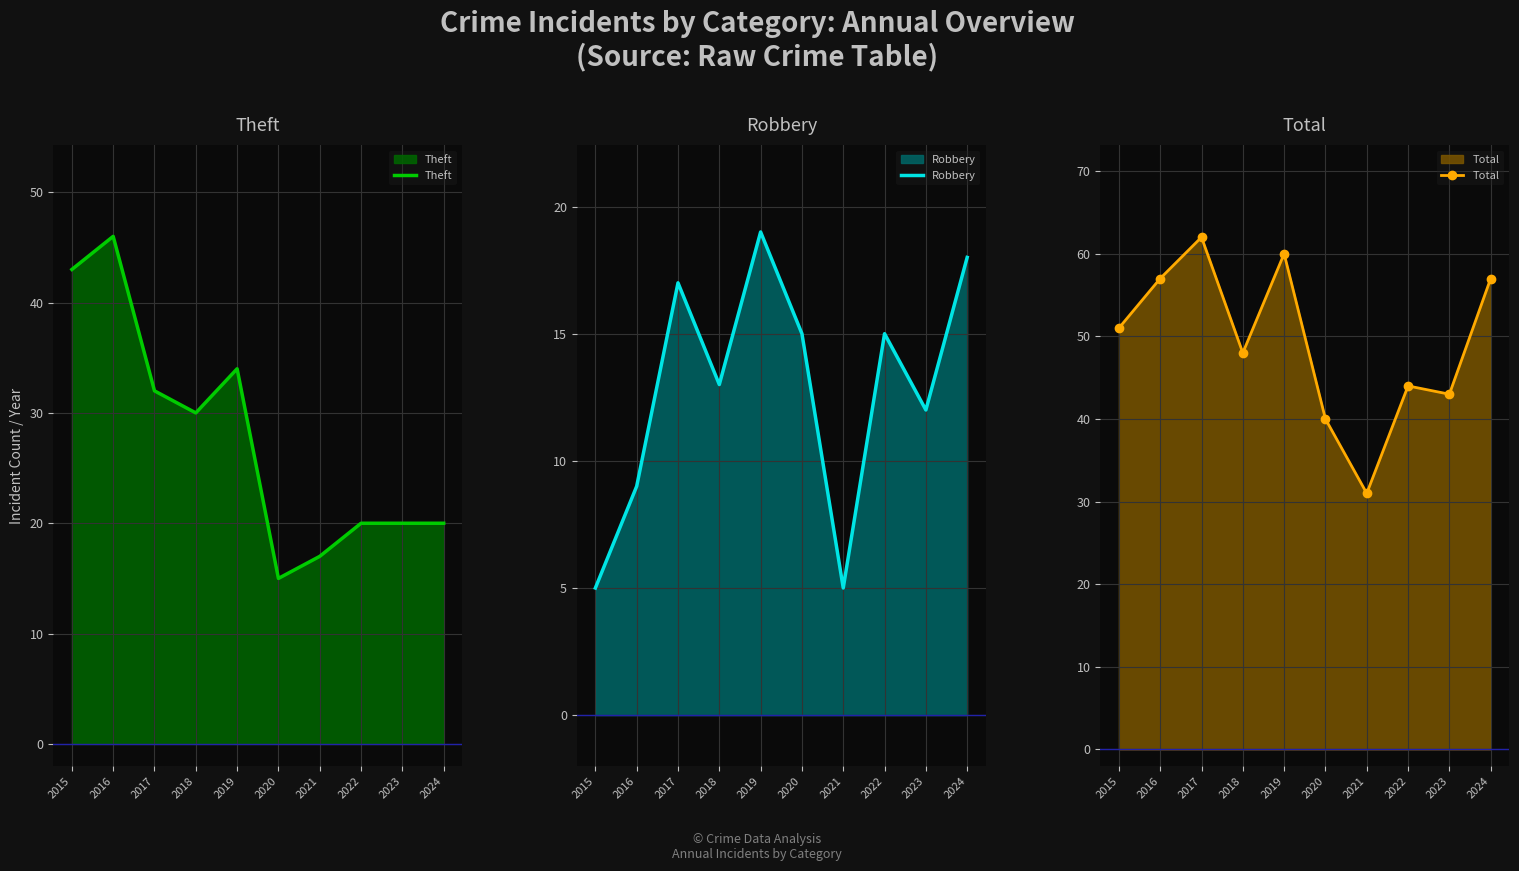

How many values in the Robbery series are below 15?

5